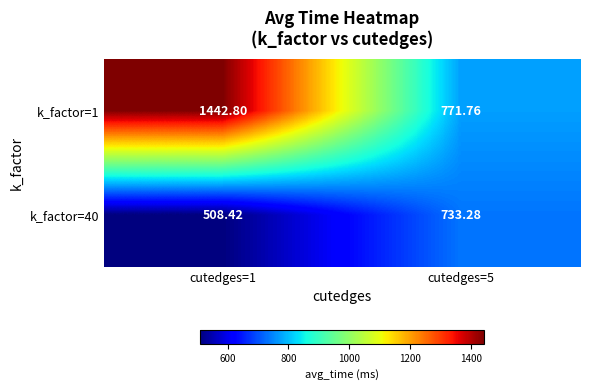

What is the difference between the highest and lowest values at cutedges=5?

38.5